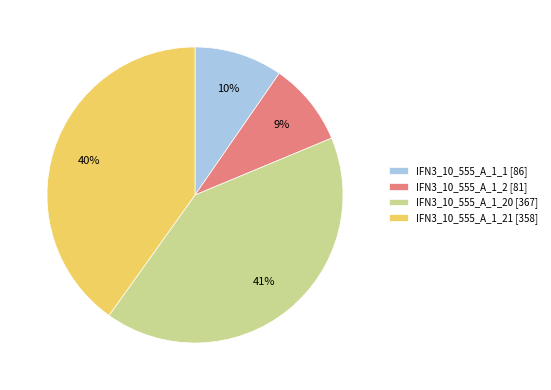

To the nearest percent, what is the difference between the largest and smallest slice percentages?

32%